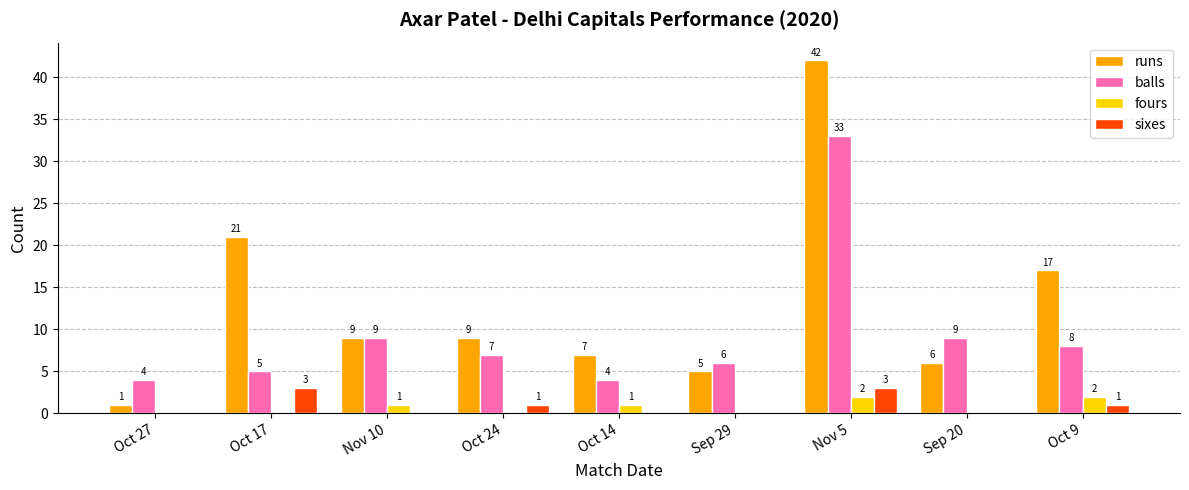

Is it true that runs equals 1 at Oct 27?

True